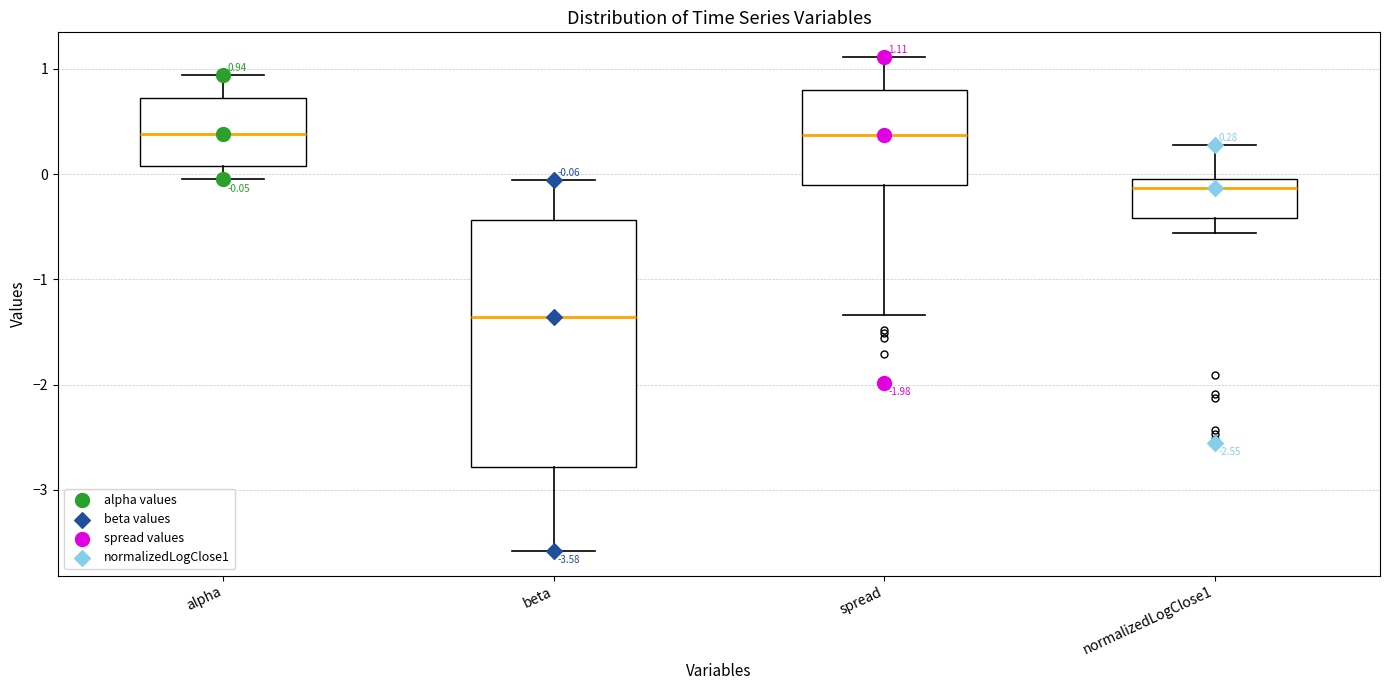

Comparing the boxes themselves (not the whiskers), which one is the tallest?

beta